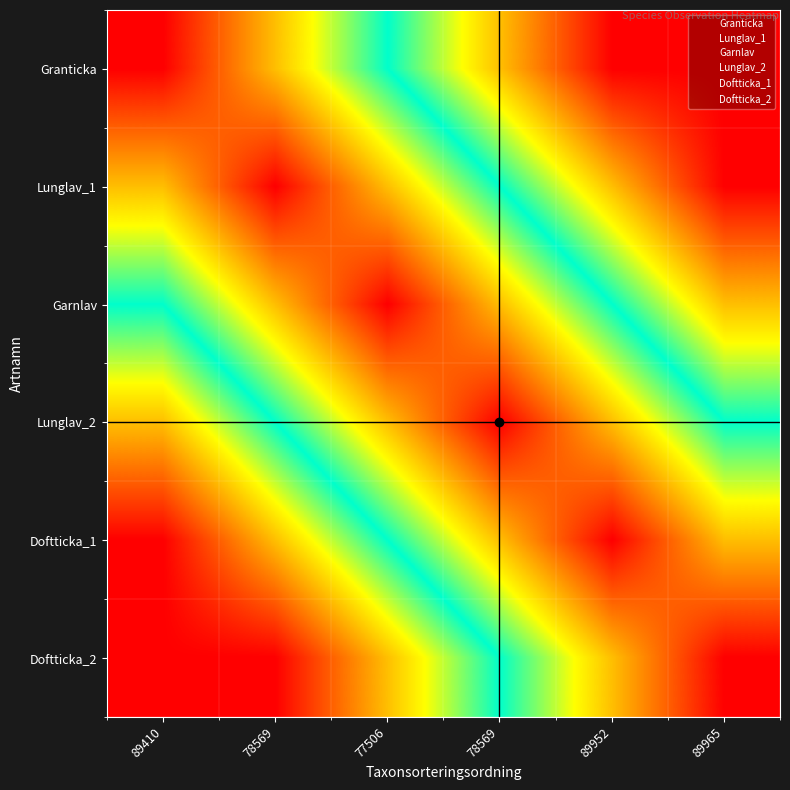

What is the total value across all series at 89952?

3.2